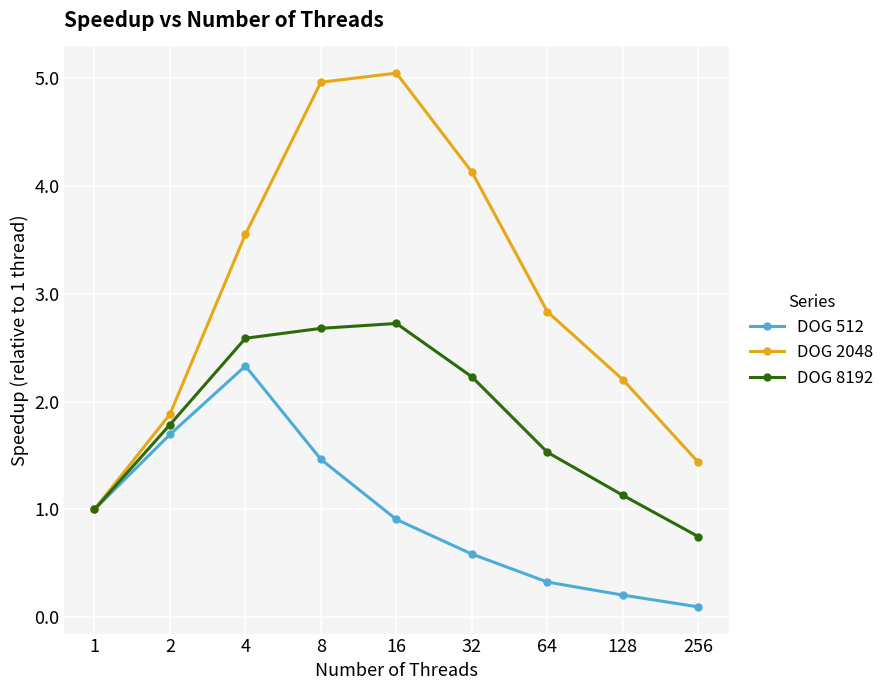

Is the value of DOG 512 at 128 greater than the value of DOG 8192 at 64?

No